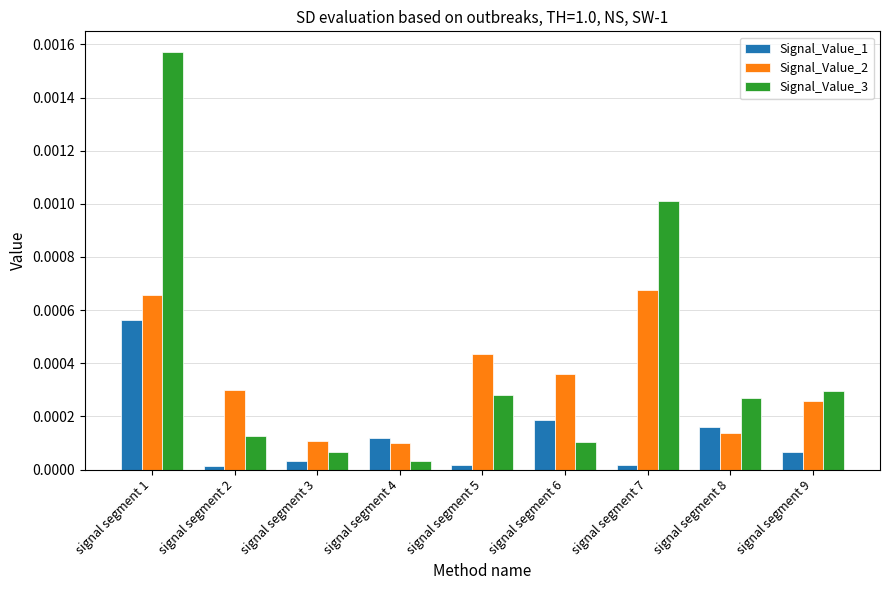

How many bars are there in total?

27